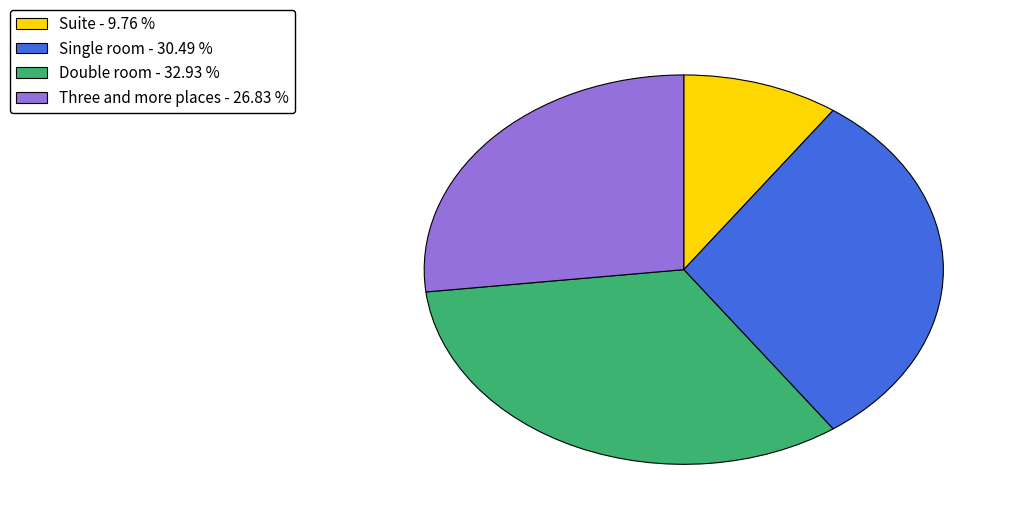

Which category has the smallest portion of the pie?

Suite